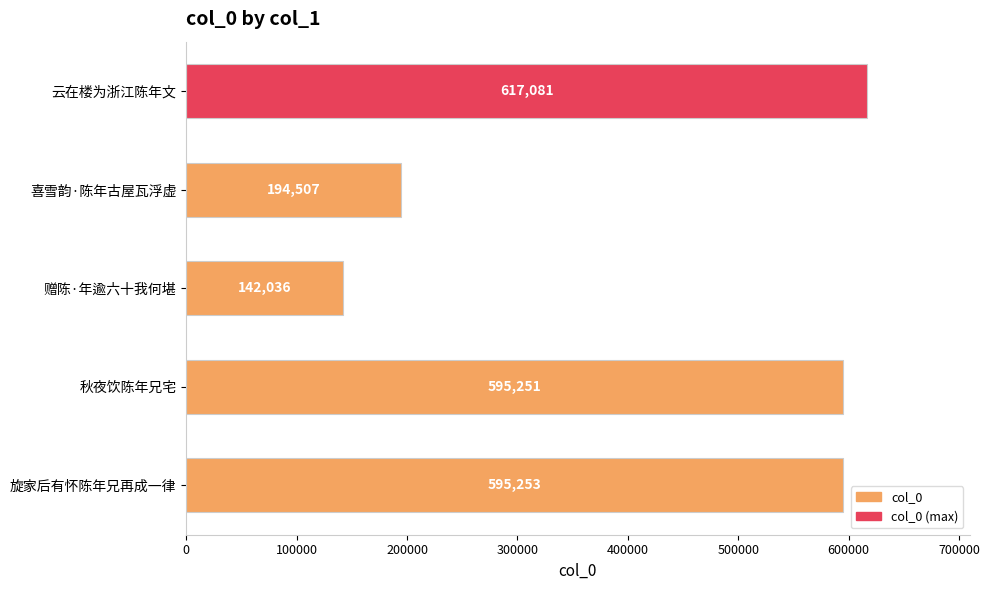

Rank the categories by value from highest to lowest.

云在楼为浙江陈年文, 旋家后有怀陈年兄再成一律, 秋夜饮陈年兄宅, 喜雪韵·陈年古屋瓦浮虚, 赠陈·年逾六十我何堪